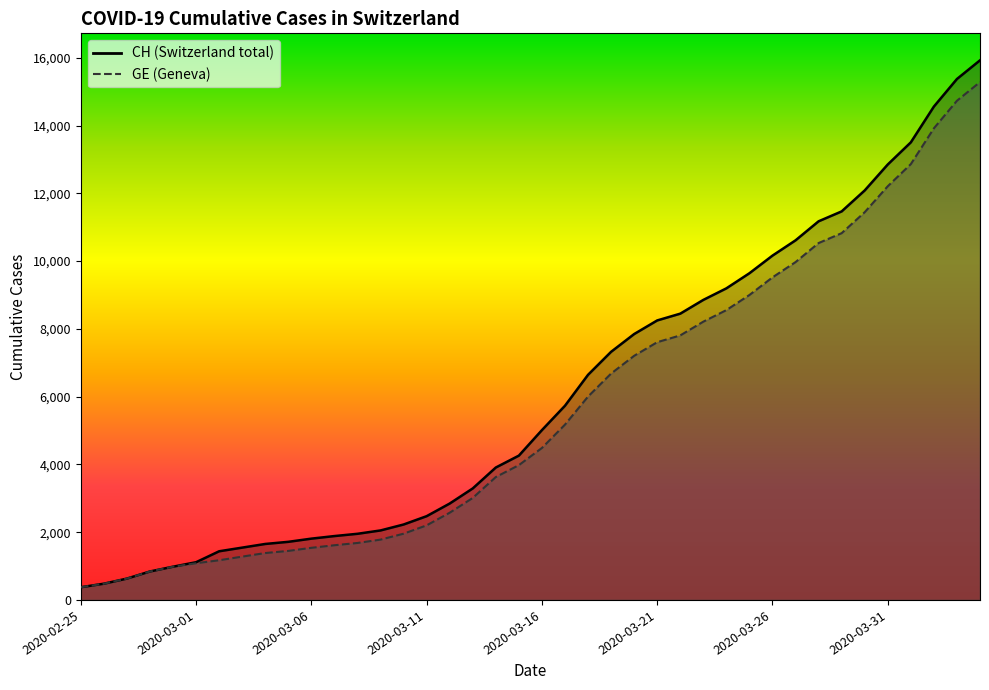

At which label does CH first exceed 5012?

2020-03-17